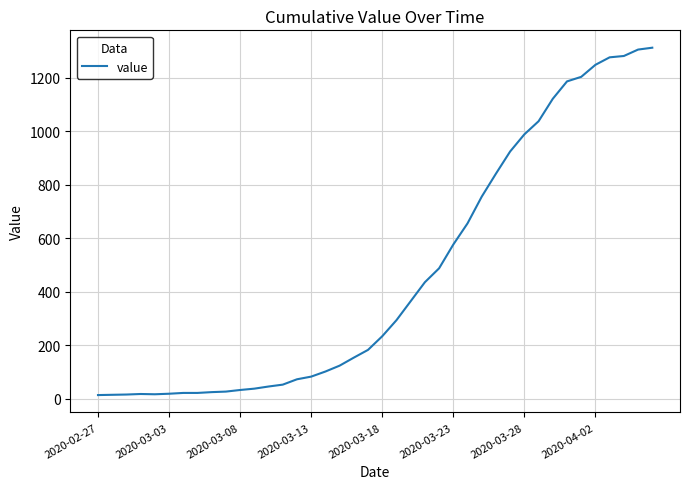

What is the maximum value shown in the chart?

1312